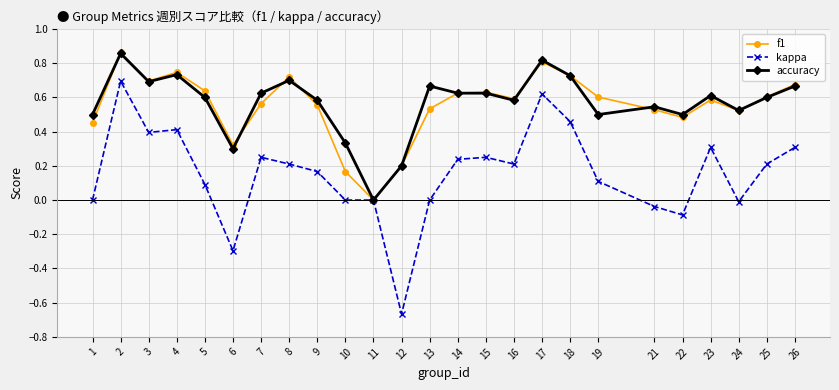

How many data points does each series have?

25